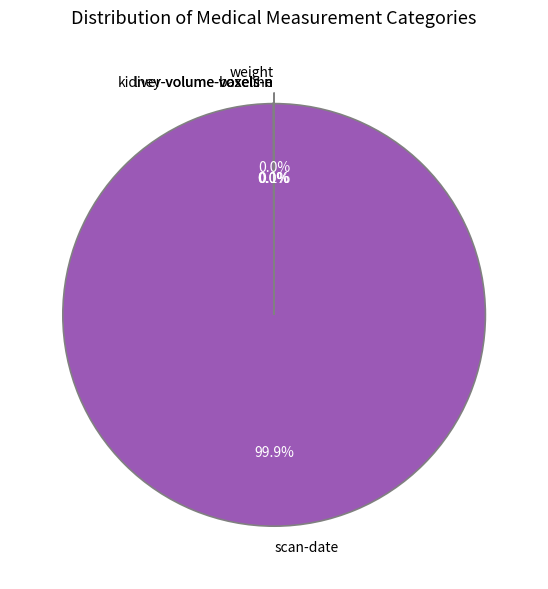

What percentage is the scan-date slice, to the nearest percent?

100%